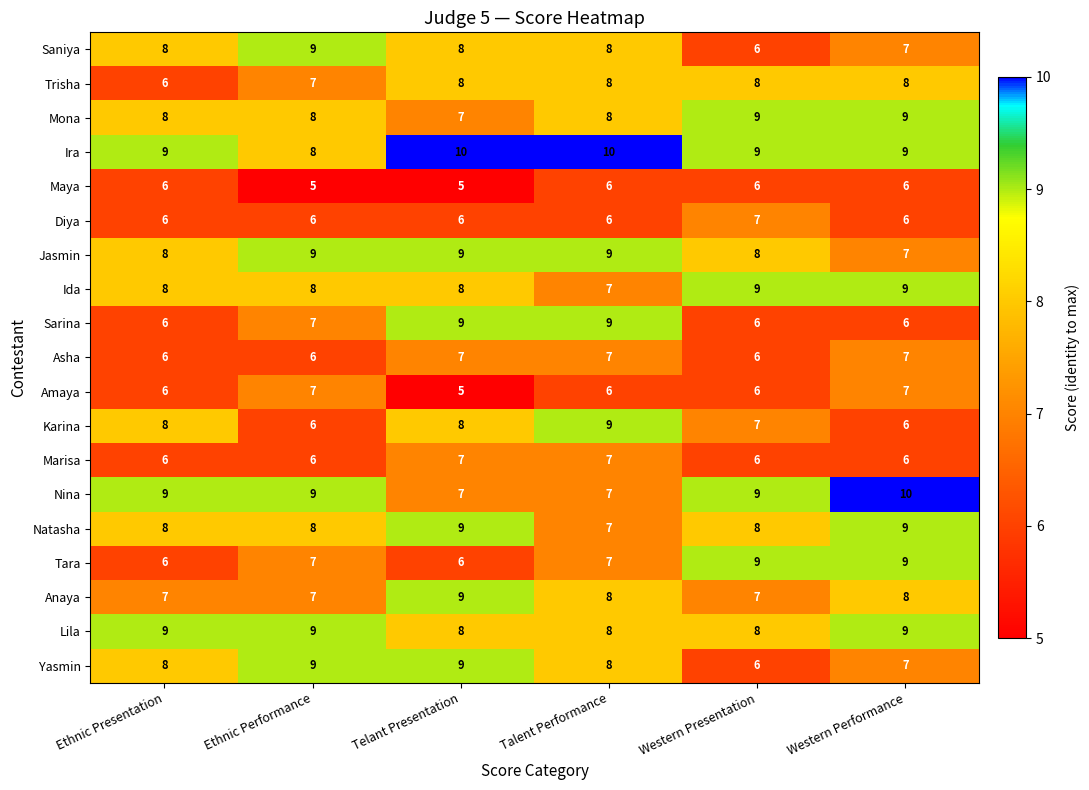

What is the difference between the highest and lowest values at Ethnic Performance?

4